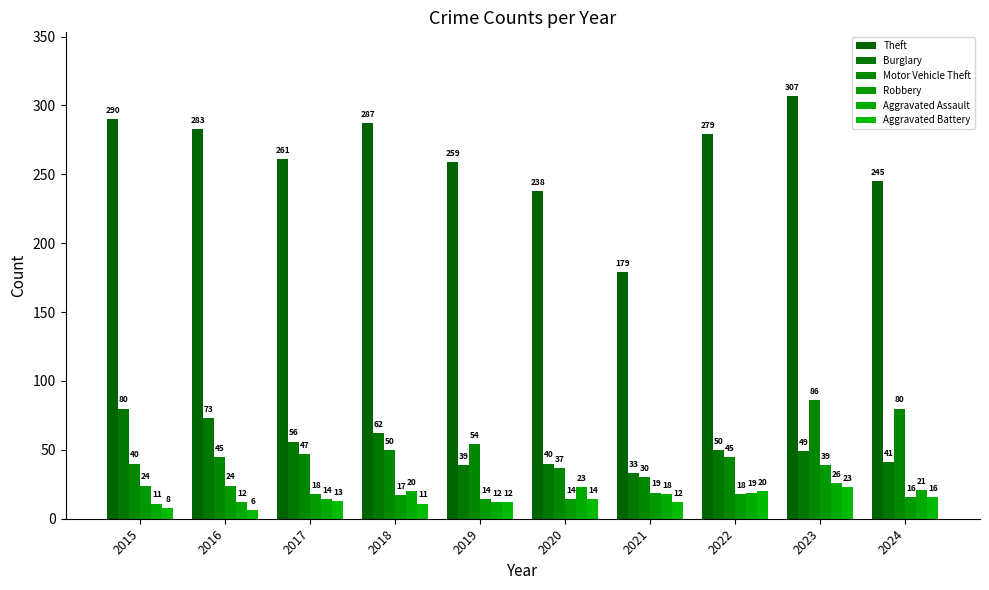

How many data points does each series have?

10